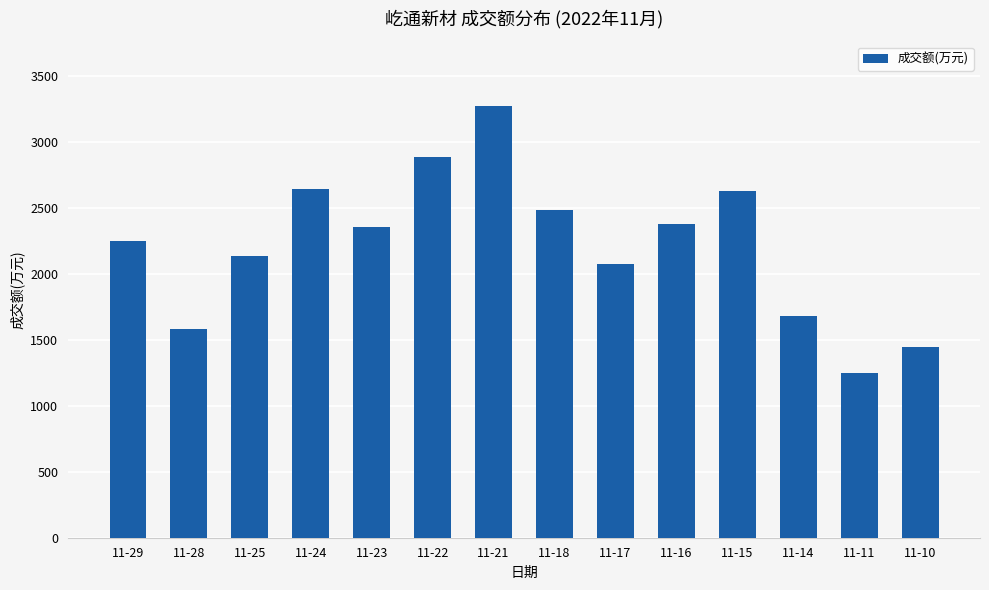

What is the smallest value displayed?

1246